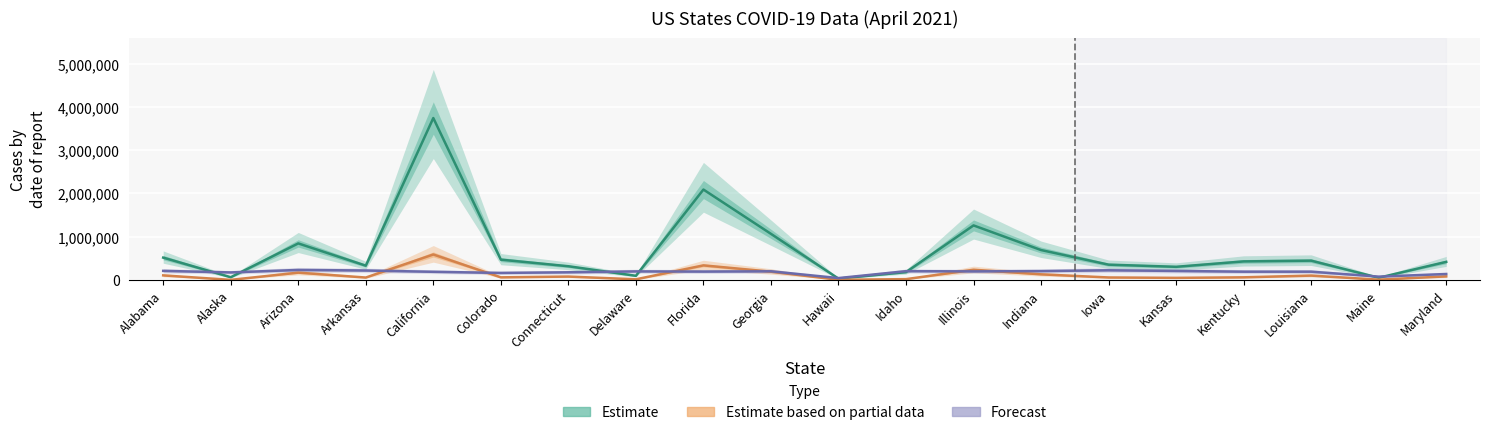

At which category does the chart reach its peak across all series?

California